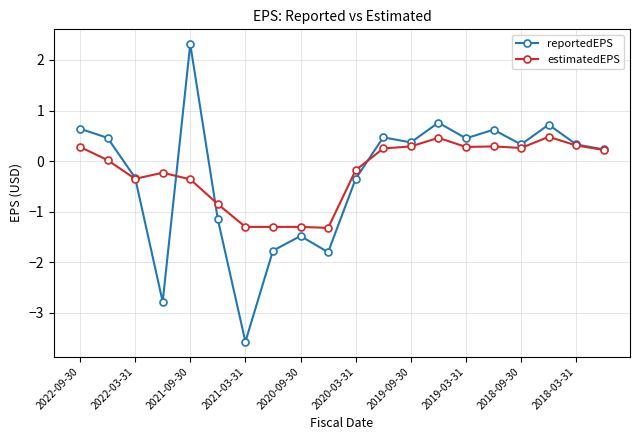

True or false: estimatedEPS has more than 1 interior local peaks.

True